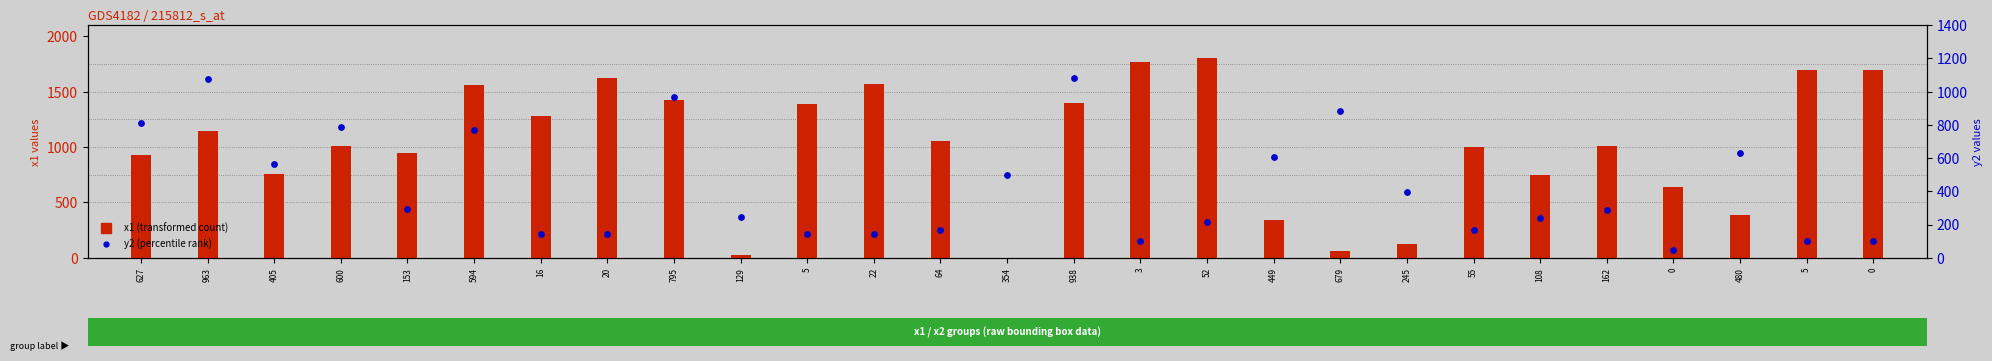

Which series reaches the minimum Y coordinate?

x1